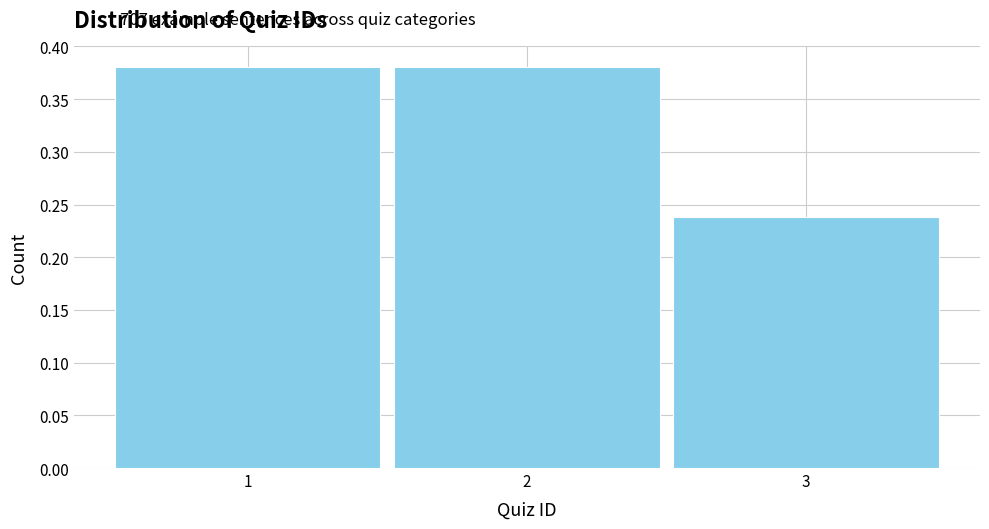

Reading left to right, list every bar in this chart as the range it spans on the x-axis followed by its height. The values are not printed on the chart, so give them approximately, as read against the axis.

0.5 to 1.5: 0.38
1.5 to 2.5: 0.38
2.5 to 3.5: 0.24